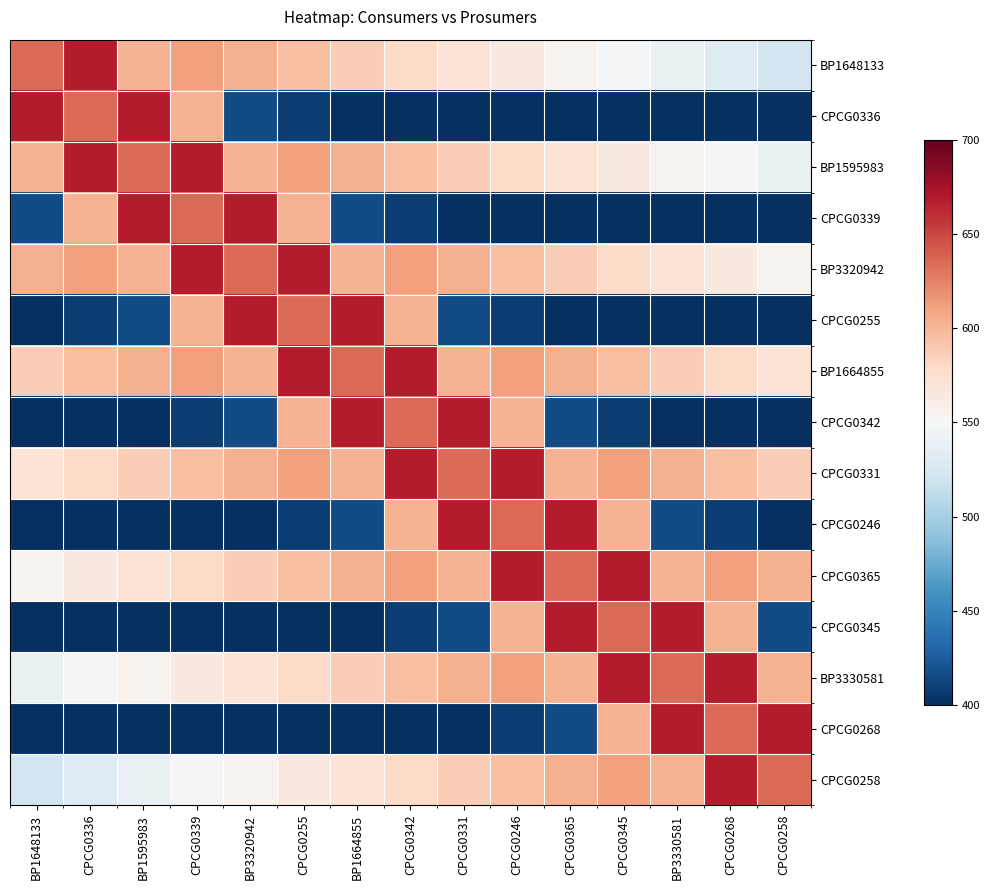

Reading left to right, what are all the values shown in this chart?

BP1648133: BP1648133=635.0	CPCG0336=667.5	BP1595983=602.5	CPCG0339=611.0	BP3320942=603.0	CPCG0255=595.0	BP1664855=587.0	CPCG0342=579.0	CPCG0331=571.0	CPCG0246=563.0	CPCG0365=555.0	CPCG0345=547.0	BP3330581=539.0	CPCG0268=531.0	CPCG0258=523.0
CPCG0336: BP1648133=667.5	CPCG0336=635.0	BP1595983=667.5	CPCG0339=602.5	BP3320942=416.0	CPCG0255=408.0	BP1664855=400.0	CPCG0342=400.0	CPCG0331=400.0	CPCG0246=400.0	CPCG0365=400.0	CPCG0345=400.0	BP3330581=400.0	CPCG0268=400.0	CPCG0258=400.0
BP1595983: BP1648133=602.5	CPCG0336=667.5	BP1595983=635.0	CPCG0339=667.5	BP3320942=602.5	CPCG0255=611.0	BP1664855=603.0	CPCG0342=595.0	CPCG0331=587.0	CPCG0246=579.0	CPCG0365=571.0	CPCG0345=563.0	BP3330581=555.0	CPCG0268=547.0	CPCG0258=539.0
CPCG0339: BP1648133=416.0	CPCG0336=602.5	BP1595983=667.5	CPCG0339=635.0	BP3320942=667.5	CPCG0255=602.5	BP1664855=416.0	CPCG0342=408.0	CPCG0331=400.0	CPCG0246=400.0	CPCG0365=400.0	CPCG0345=400.0	BP3330581=400.0	CPCG0268=400.0	CPCG0258=400.0
BP3320942: BP1648133=603.0	CPCG0336=611.0	BP1595983=602.5	CPCG0339=667.5	BP3320942=635.0	CPCG0255=667.5	BP1664855=602.5	CPCG0342=611.0	CPCG0331=603.0	CPCG0246=595.0	CPCG0365=587.0	CPCG0345=579.0	BP3330581=571.0	CPCG0268=563.0	CPCG0258=555.0
CPCG0255: BP1648133=400.0	CPCG0336=408.0	BP1595983=416.0	CPCG0339=602.5	BP3320942=667.5	CPCG0255=635.0	BP1664855=667.5	CPCG0342=602.5	CPCG0331=416.0	CPCG0246=408.0	CPCG0365=400.0	CPCG0345=400.0	BP3330581=400.0	CPCG0268=400.0	CPCG0258=400.0
BP1664855: BP1648133=587.0	CPCG0336=595.0	BP1595983=603.0	CPCG0339=611.0	BP3320942=602.5	CPCG0255=667.5	BP1664855=635.0	CPCG0342=667.5	CPCG0331=602.5	CPCG0246=611.0	CPCG0365=603.0	CPCG0345=595.0	BP3330581=587.0	CPCG0268=579.0	CPCG0258=571.0
CPCG0342: BP1648133=400.0	CPCG0336=400.0	BP1595983=400.0	CPCG0339=408.0	BP3320942=416.0	CPCG0255=602.5	BP1664855=667.5	CPCG0342=635.0	CPCG0331=667.5	CPCG0246=602.5	CPCG0365=416.0	CPCG0345=408.0	BP3330581=400.0	CPCG0268=400.0	CPCG0258=400.0
CPCG0331: BP1648133=571.0	CPCG0336=579.0	BP1595983=587.0	CPCG0339=595.0	BP3320942=603.0	CPCG0255=611.0	BP1664855=602.5	CPCG0342=667.5	CPCG0331=635.0	CPCG0246=667.5	CPCG0365=602.5	CPCG0345=611.0	BP3330581=603.0	CPCG0268=595.0	CPCG0258=587.0
CPCG0246: BP1648133=400.0	CPCG0336=400.0	BP1595983=400.0	CPCG0339=400.0	BP3320942=400.0	CPCG0255=408.0	BP1664855=416.0	CPCG0342=602.5	CPCG0331=667.5	CPCG0246=635.0	CPCG0365=667.5	CPCG0345=602.5	BP3330581=416.0	CPCG0268=408.0	CPCG0258=400.0
CPCG0365: BP1648133=555.0	CPCG0336=563.0	BP1595983=571.0	CPCG0339=579.0	BP3320942=587.0	CPCG0255=595.0	BP1664855=603.0	CPCG0342=611.0	CPCG0331=602.5	CPCG0246=667.5	CPCG0365=635.0	CPCG0345=667.5	BP3330581=602.5	CPCG0268=611.0	CPCG0258=603.0
CPCG0345: BP1648133=400.0	CPCG0336=400.0	BP1595983=400.0	CPCG0339=400.0	BP3320942=400.0	CPCG0255=400.0	BP1664855=400.0	CPCG0342=408.0	CPCG0331=416.0	CPCG0246=602.5	CPCG0365=667.5	CPCG0345=635.0	BP3330581=667.5	CPCG0268=602.5	CPCG0258=416.0
BP3330581: BP1648133=539.0	CPCG0336=547.0	BP1595983=555.0	CPCG0339=563.0	BP3320942=571.0	CPCG0255=579.0	BP1664855=587.0	CPCG0342=595.0	CPCG0331=603.0	CPCG0246=611.0	CPCG0365=602.5	CPCG0345=667.5	BP3330581=635.0	CPCG0268=667.5	CPCG0258=602.5
CPCG0268: BP1648133=400.0	CPCG0336=400.0	BP1595983=400.0	CPCG0339=400.0	BP3320942=400.0	CPCG0255=400.0	BP1664855=400.0	CPCG0342=400.0	CPCG0331=400.0	CPCG0246=408.0	CPCG0365=416.0	CPCG0345=602.5	BP3330581=667.5	CPCG0268=635.0	CPCG0258=667.5
CPCG0258: BP1648133=523.0	CPCG0336=531.0	BP1595983=539.0	CPCG0339=547.0	BP3320942=555.0	CPCG0255=563.0	BP1664855=571.0	CPCG0342=579.0	CPCG0331=587.0	CPCG0246=595.0	CPCG0365=603.0	CPCG0345=611.0	BP3330581=602.5	CPCG0268=667.5	CPCG0258=635.0